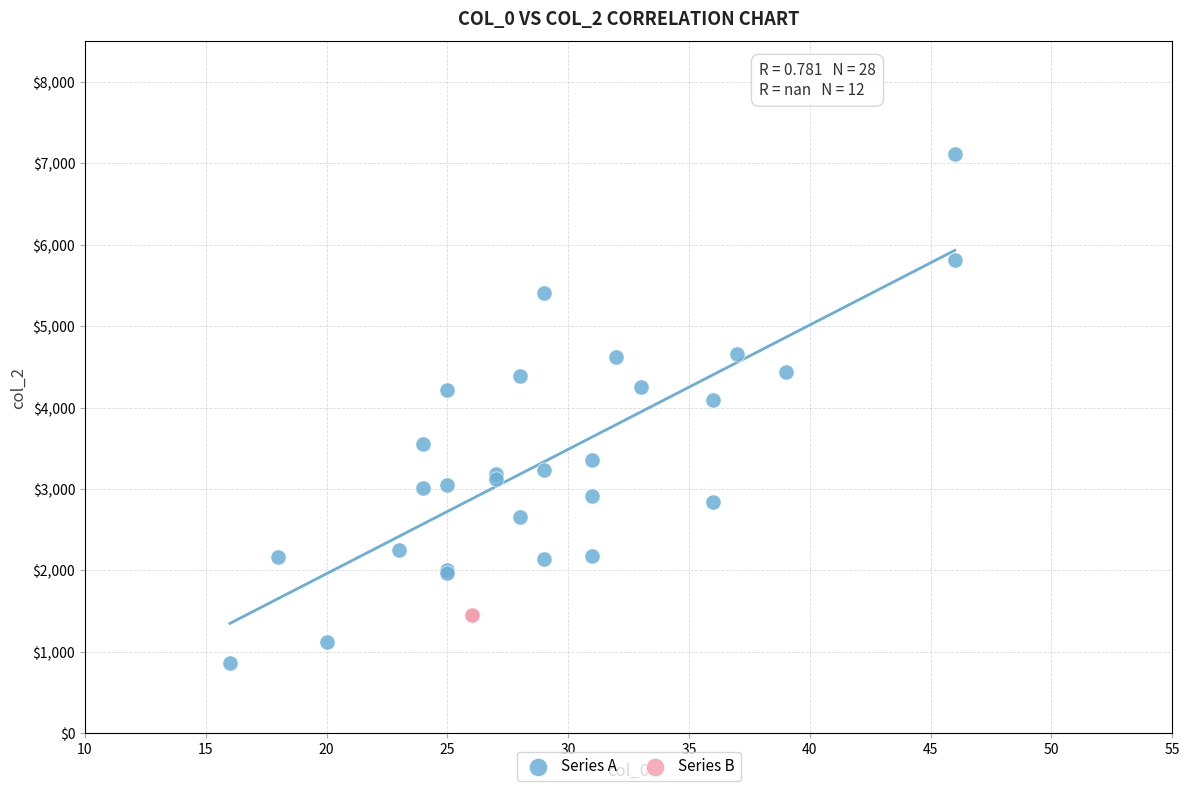

Which series contains the highest Y value?

Series A